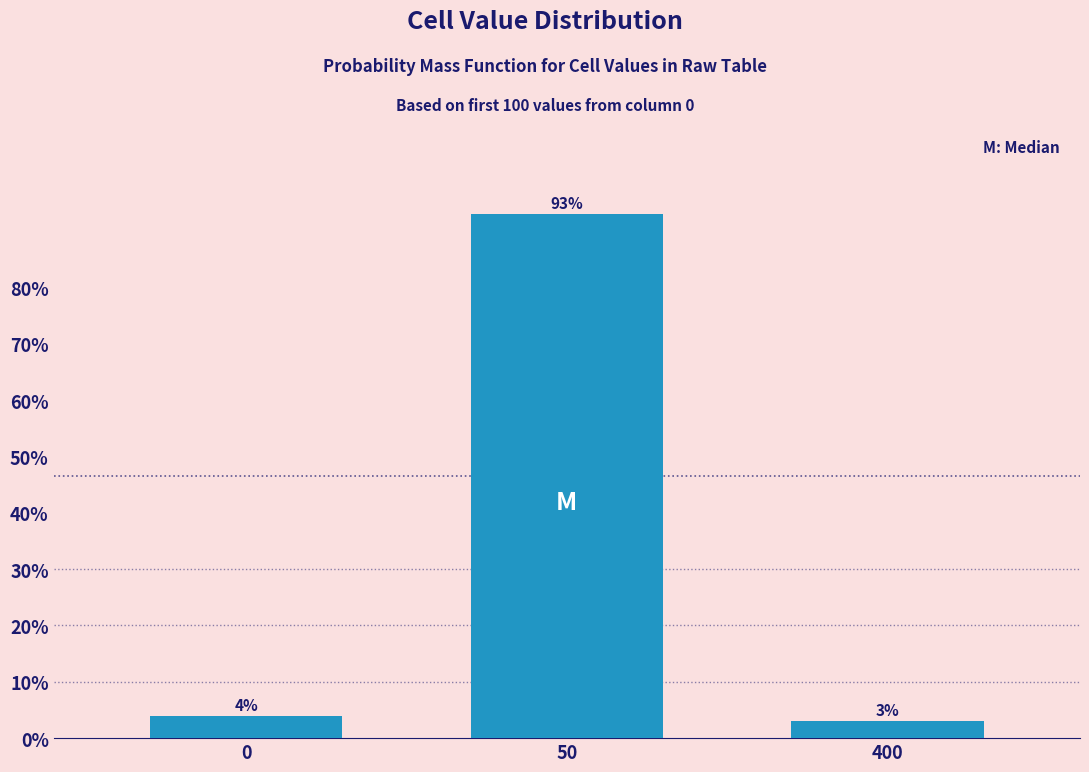

Reading left to right, transcribe all the data shown in this chart.

4	93	3